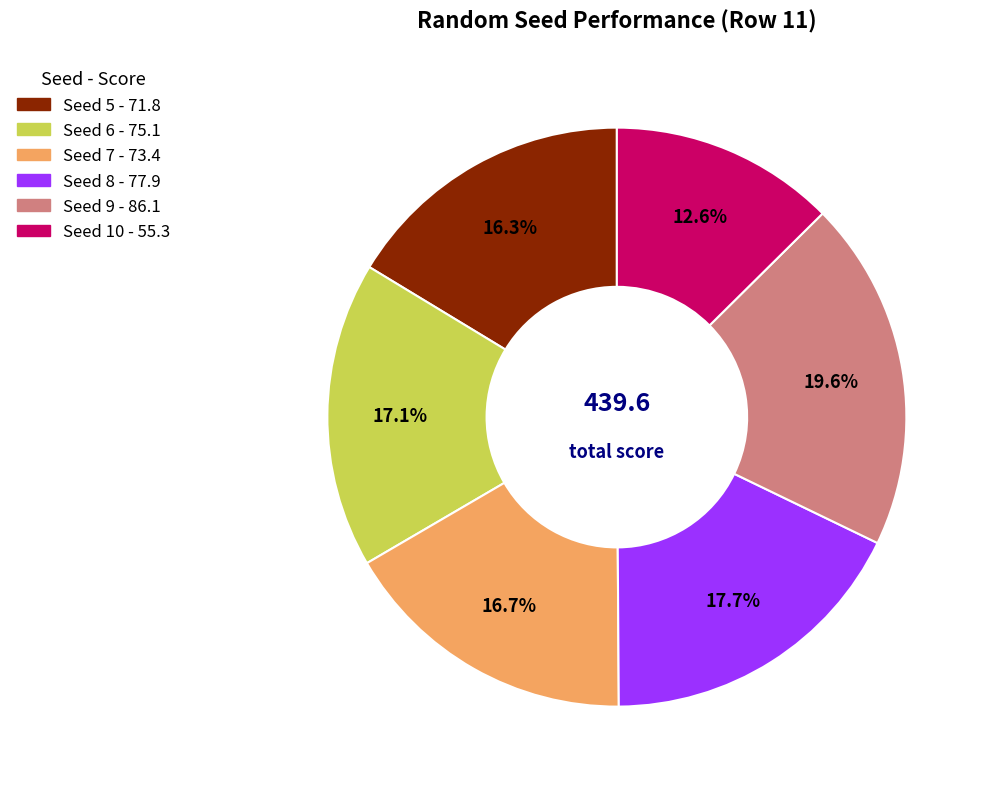

Does any single category account for the majority?

No